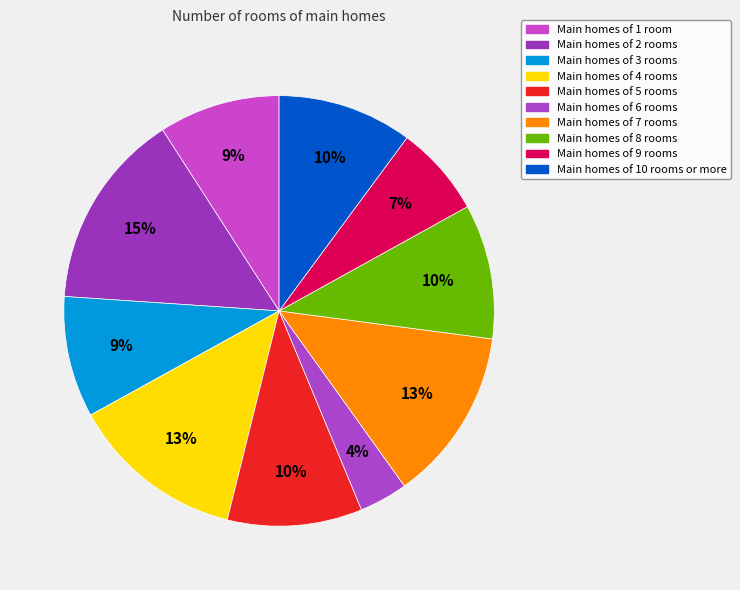

Does any single category account for the majority?

No